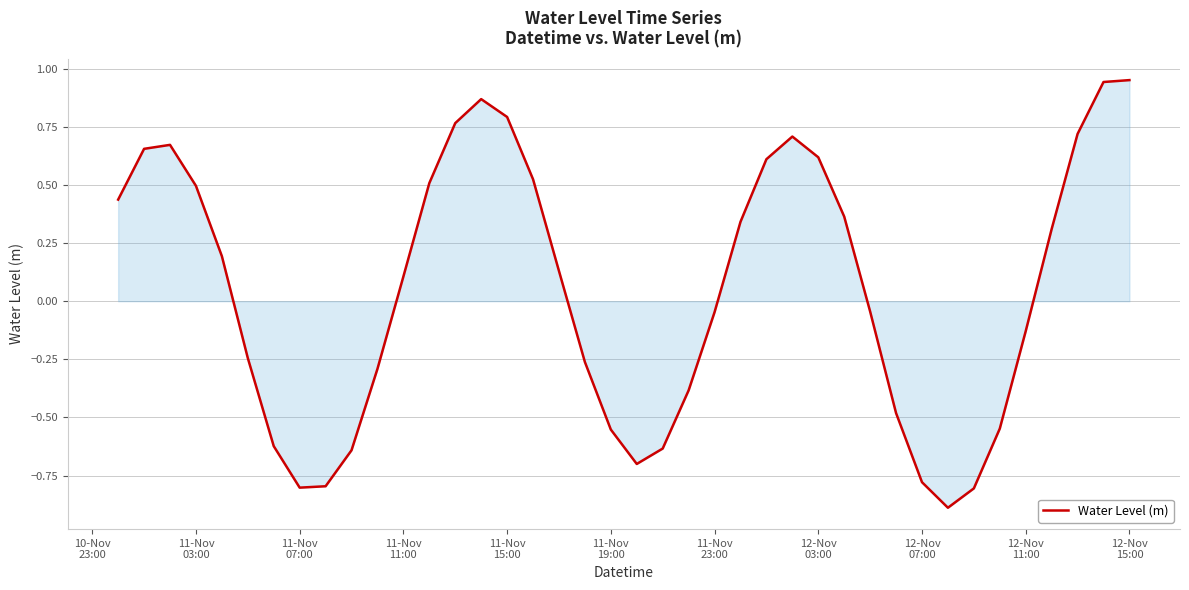

What is the difference between the maximum and minimum values?

1.8